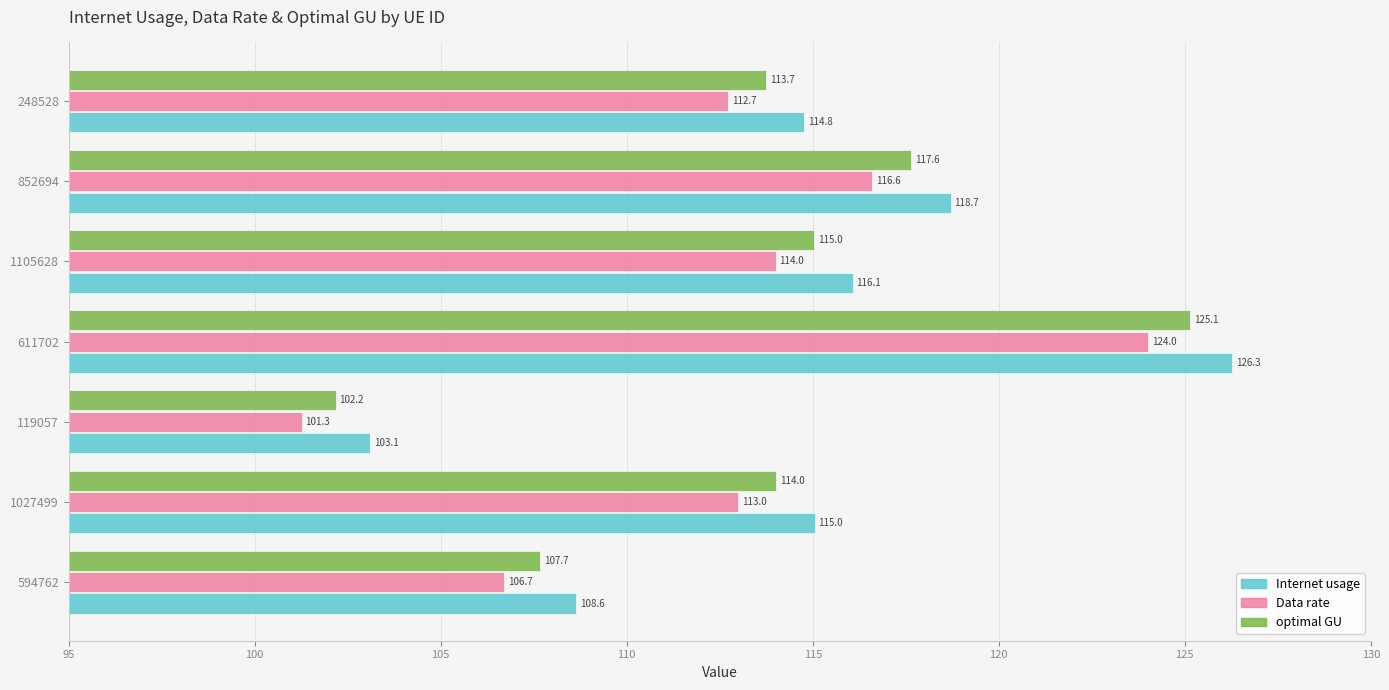

What are all the series names shown in the legend?

Internet usage, Data rate, optimal GU